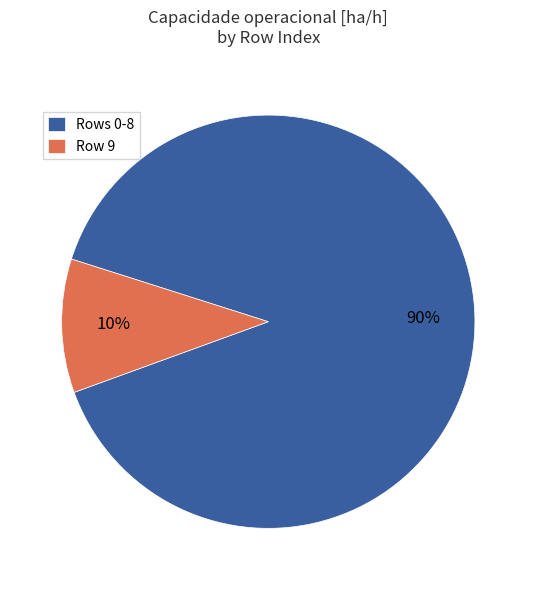

To the nearest percent, what is the combined percentage of Row 9 and Rows 0-8?

100%